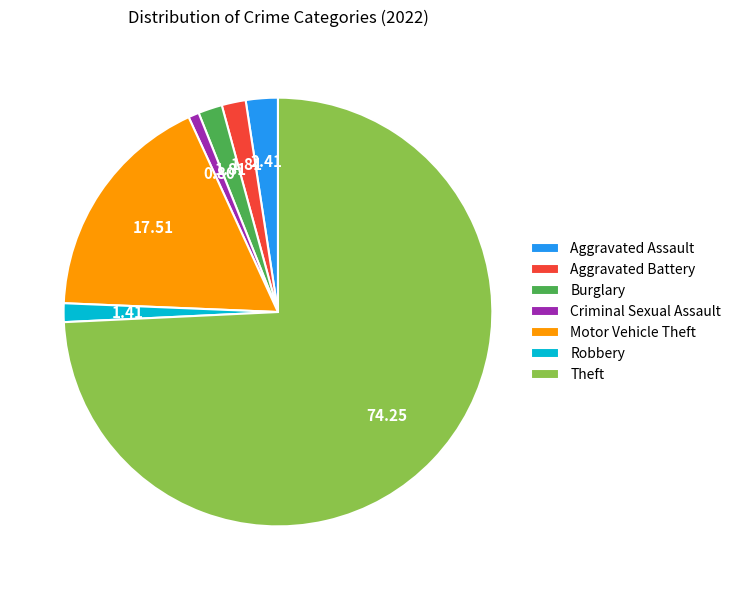

What is the smallest slice in the pie chart?

Criminal Sexual Assault